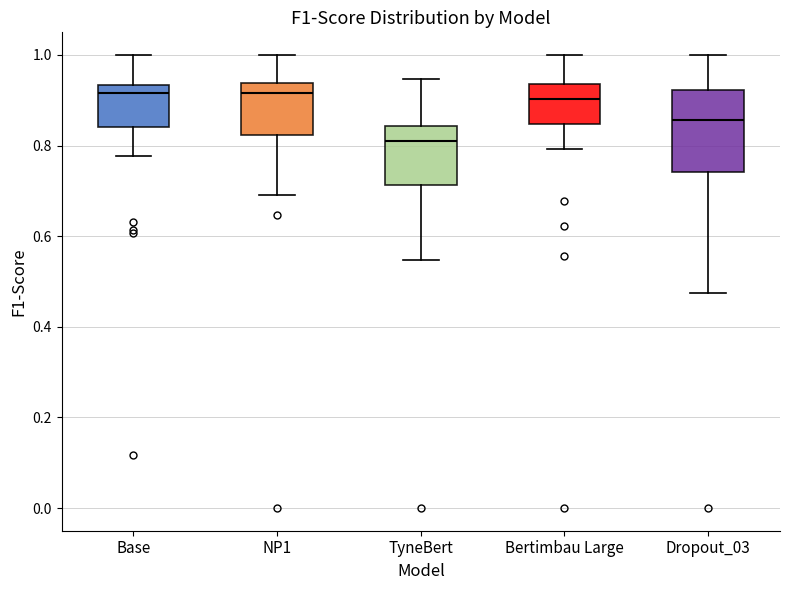

Reading left to right, transcribe this box plot: for each box, give where its median line is, the range the box spans, and where its two whiskers end, as read against the y-axis. The values are not printed on the chart, so give them approximately, as read against the axis.

Base: median 0.92, box 0.84 to 0.94, whiskers 0.78 to 1.00
NP1: median 0.92, box 0.82 to 0.94, whiskers 0.70 to 1.00
TyneBert: median 0.80, box 0.72 to 0.84, whiskers 0.54 to 0.94
Bertimbau Large: median 0.90, box 0.84 to 0.94, whiskers 0.80 to 1.00
Dropout_03: median 0.86, box 0.74 to 0.92, whiskers 0.48 to 1.00